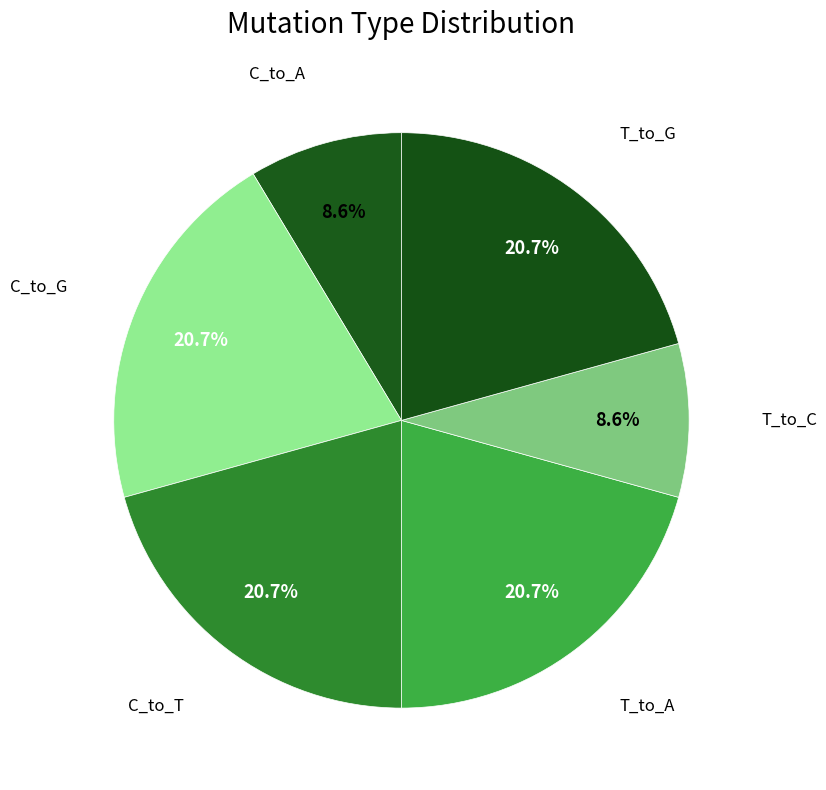

How many segments does this pie chart have?

6